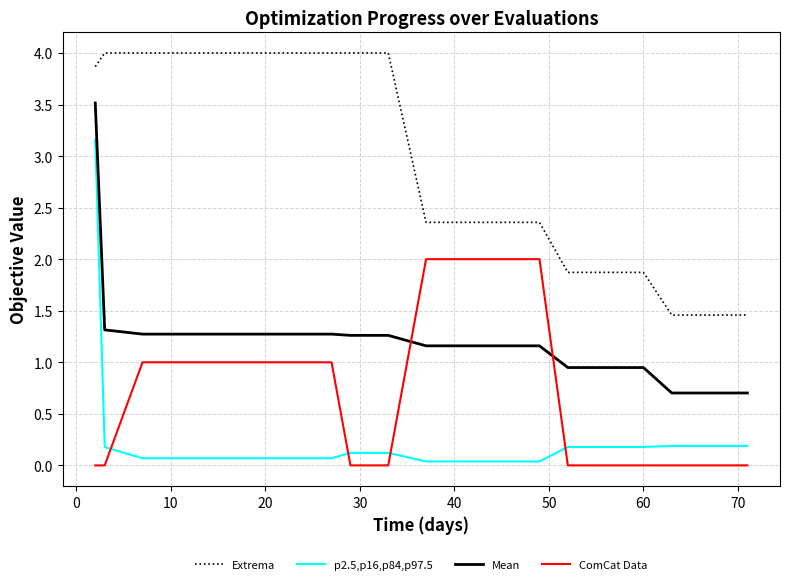

What is the difference between the maximum and minimum values in the Extrema series?

2.5